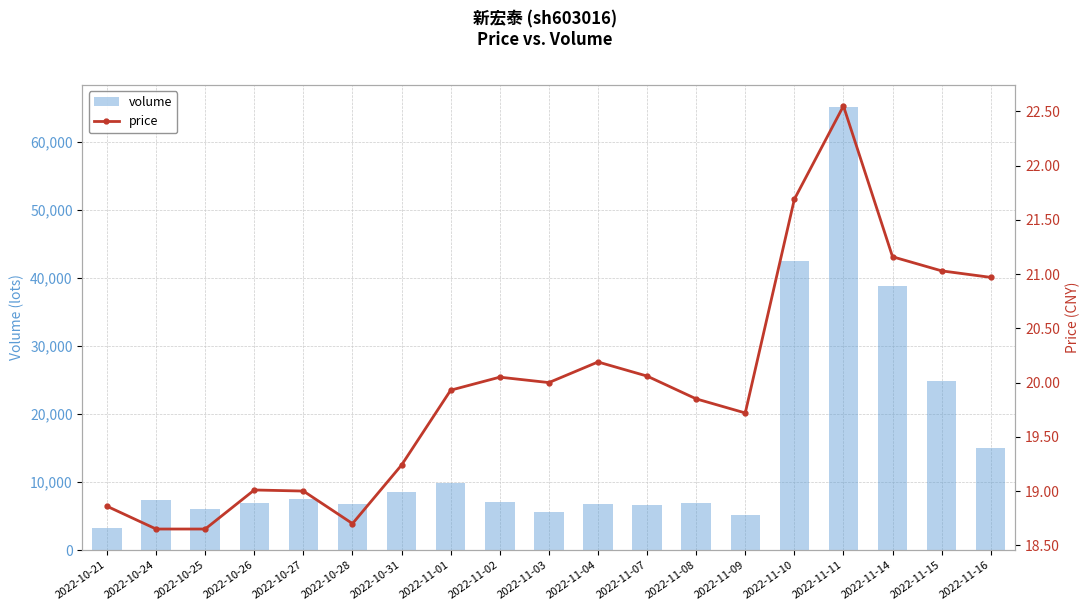

Rank the series at 2022-10-21 from highest to lowest value.

volume, price